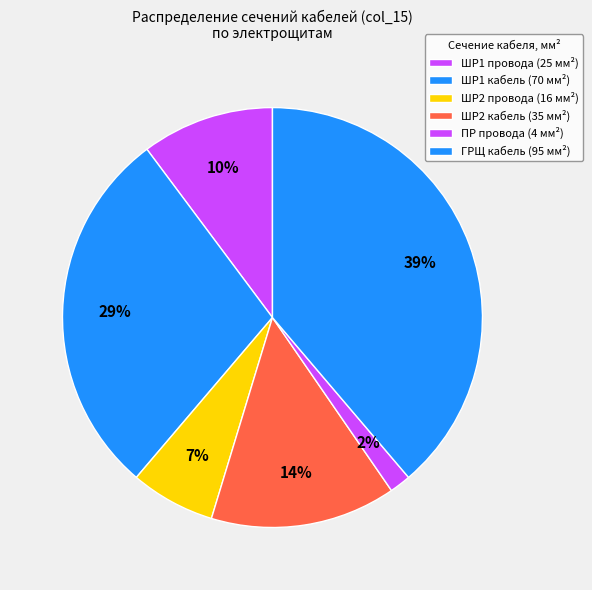

How many slices are in this pie chart?

6